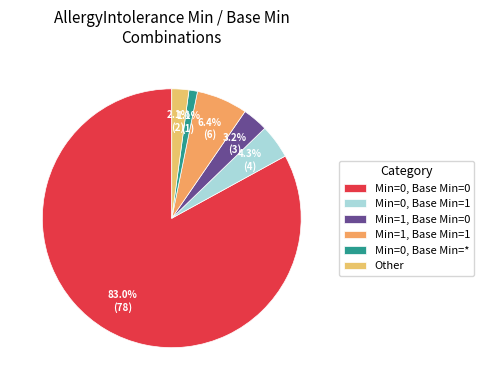

What percentage is the Min=1, Base Min=0 slice, to the nearest percent?

3%